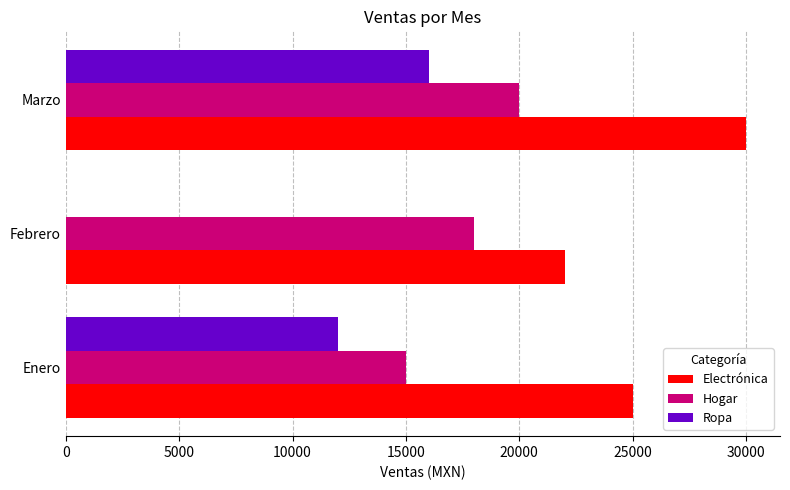

What are all the series names shown in the legend?

Electrónica, Hogar, Ropa